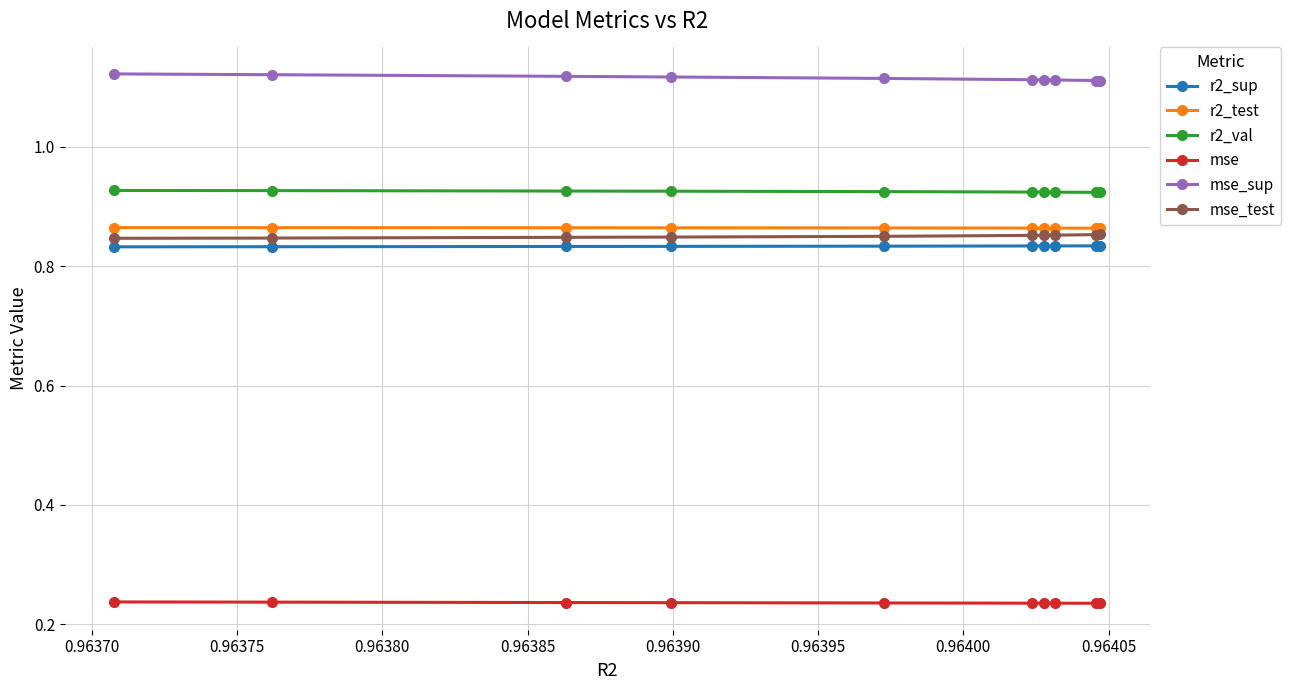

What is the minimum value shown in the chart?

0.2